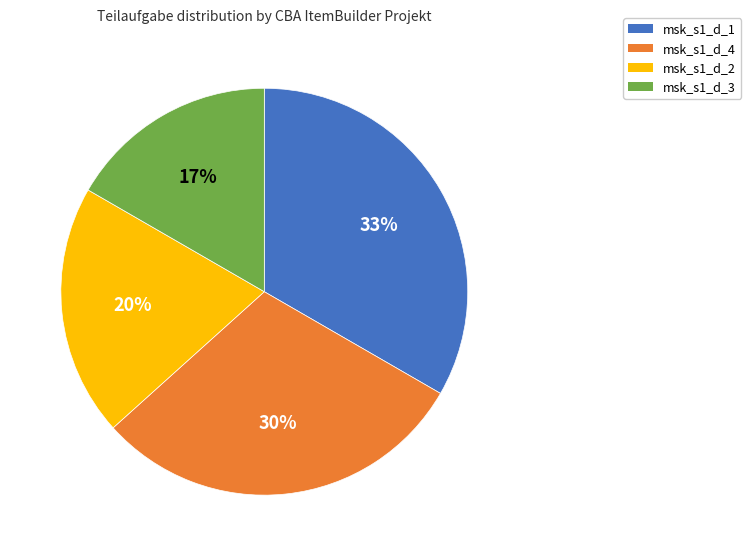

What is the largest slice in the pie chart?

msk_s1_d_1